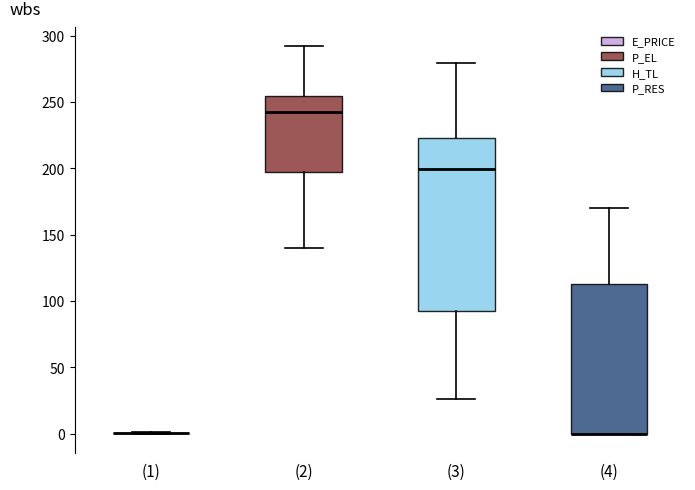

Reading left to right, transcribe this box plot: for each box, give where its median line is, the range the box spans, and where its two whiskers end, as read against the y-axis. The values are not printed on the chart, so give them approximately, as read against the axis.

(1): box collapsed to a line at 0, whiskers 0 to 0
(2): median 240, box 195 to 255, whiskers 140 to 290
(3): median 200, box 90 to 225, whiskers 25 to 280
(4): median 0 (drawn on the box's lower edge), box 0 to 115, whiskers 0 to 170